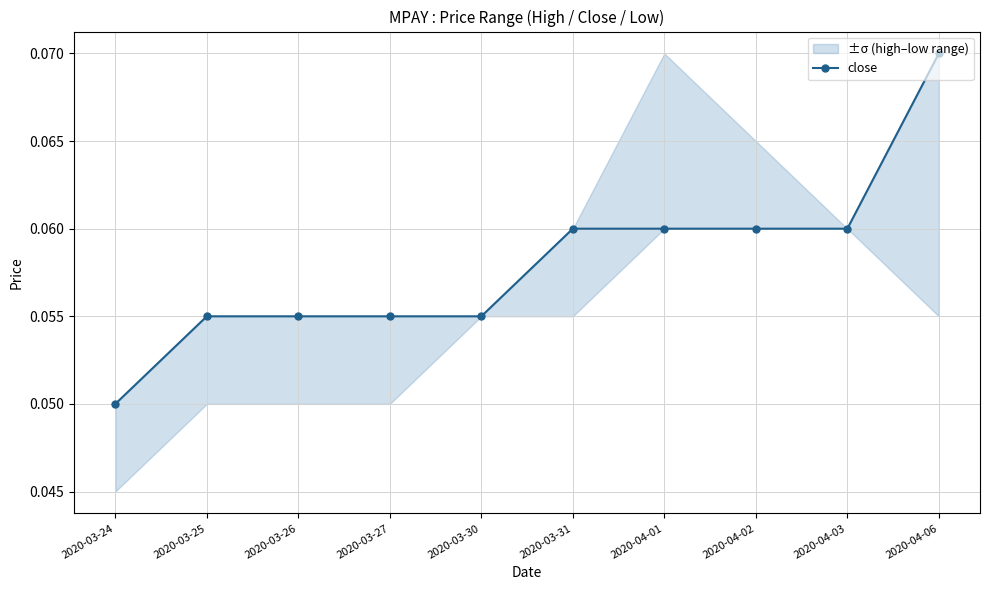

At which label is the value closest to 0?

2020-03-24